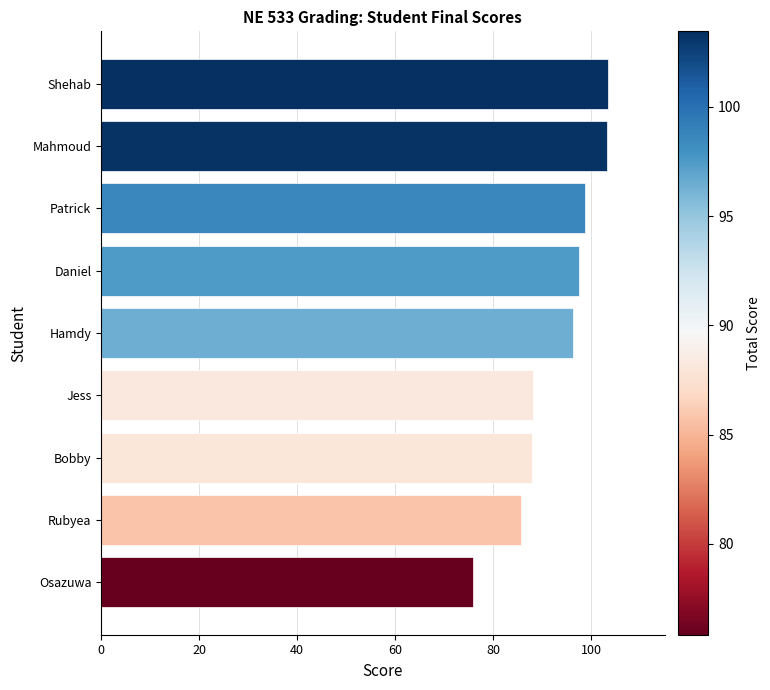

Where is the data nearest to the value 89?

Jess